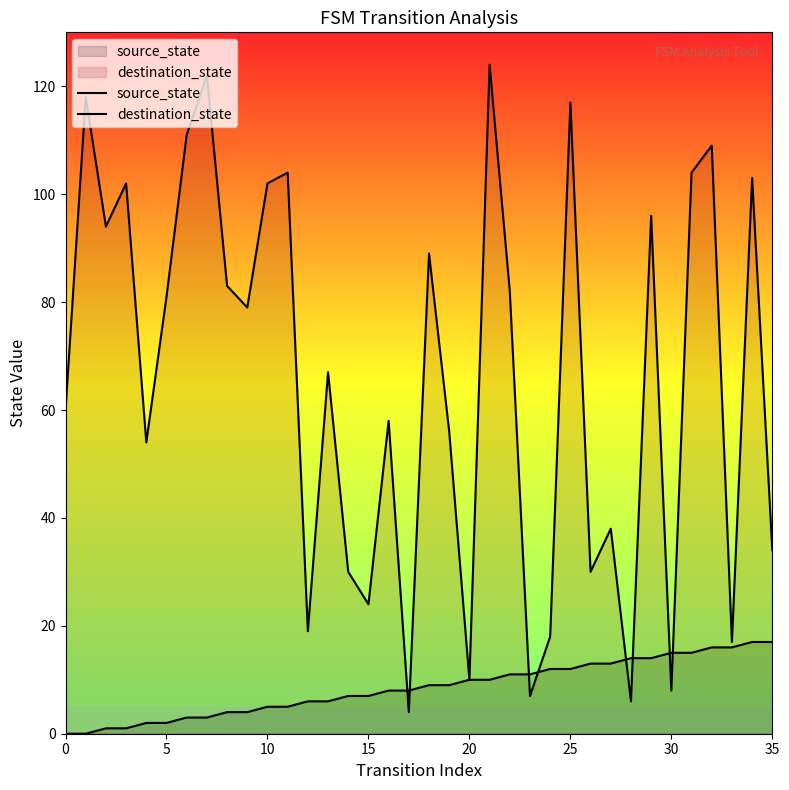

How many times do source_state and destination_state cross each other?

8